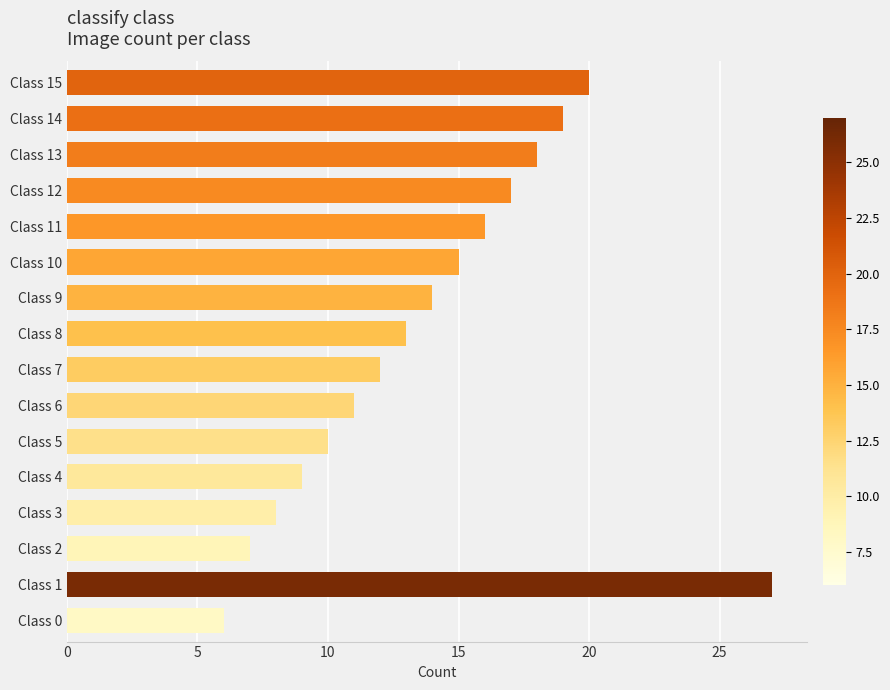

The chart shows a value of 32 at Class 13. True or false?

False